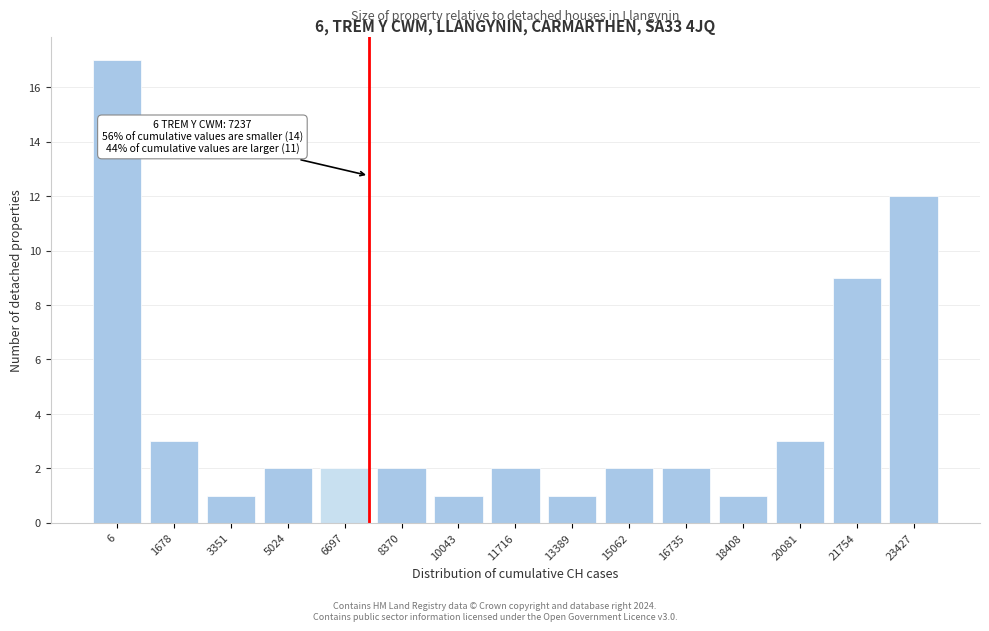

Reading left to right, extract all data points from this chart.

6=17	1678=3	3351=1	5024=2	6697=2	8370=2	10043=1	11716=2	13389=1	15062=2	16735=2	18408=1	20081=3	21754=9	23427=12